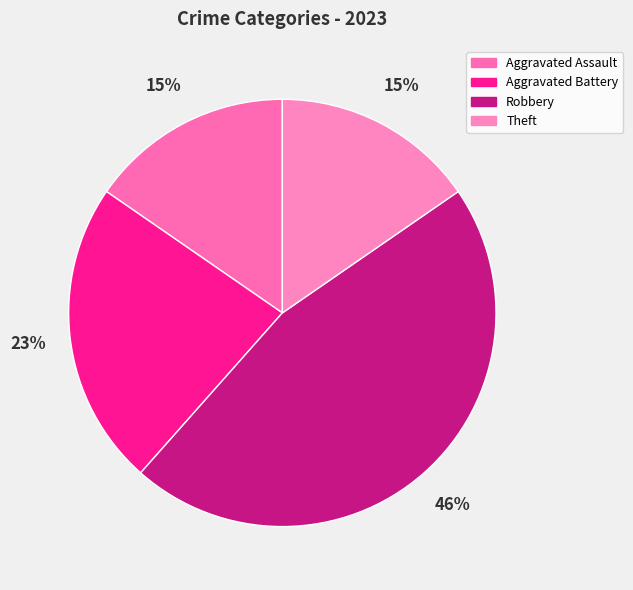

To the nearest percent, what is the difference between the largest and smallest slice percentages?

31%